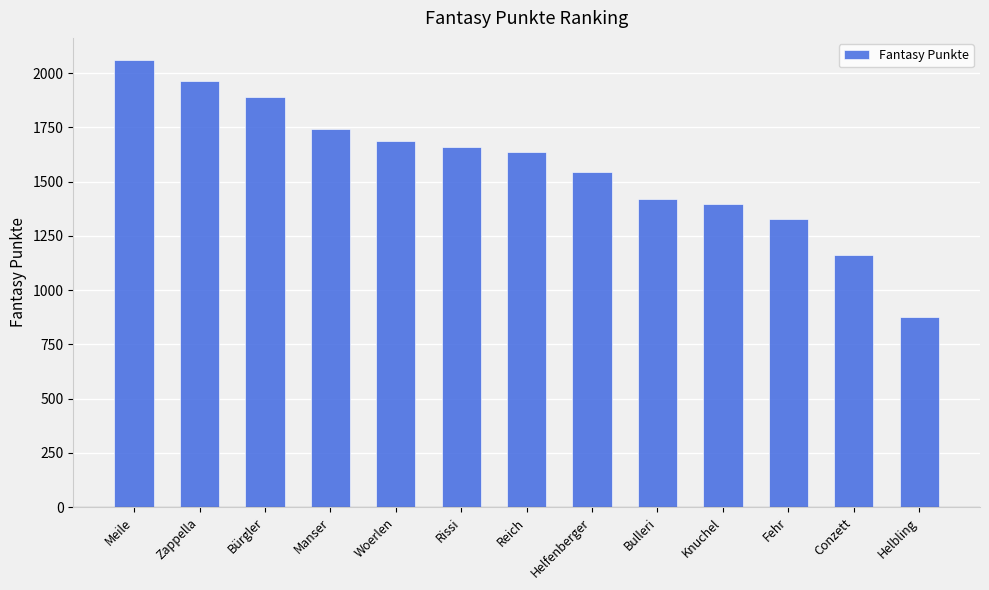

How many bars are there in total?

13